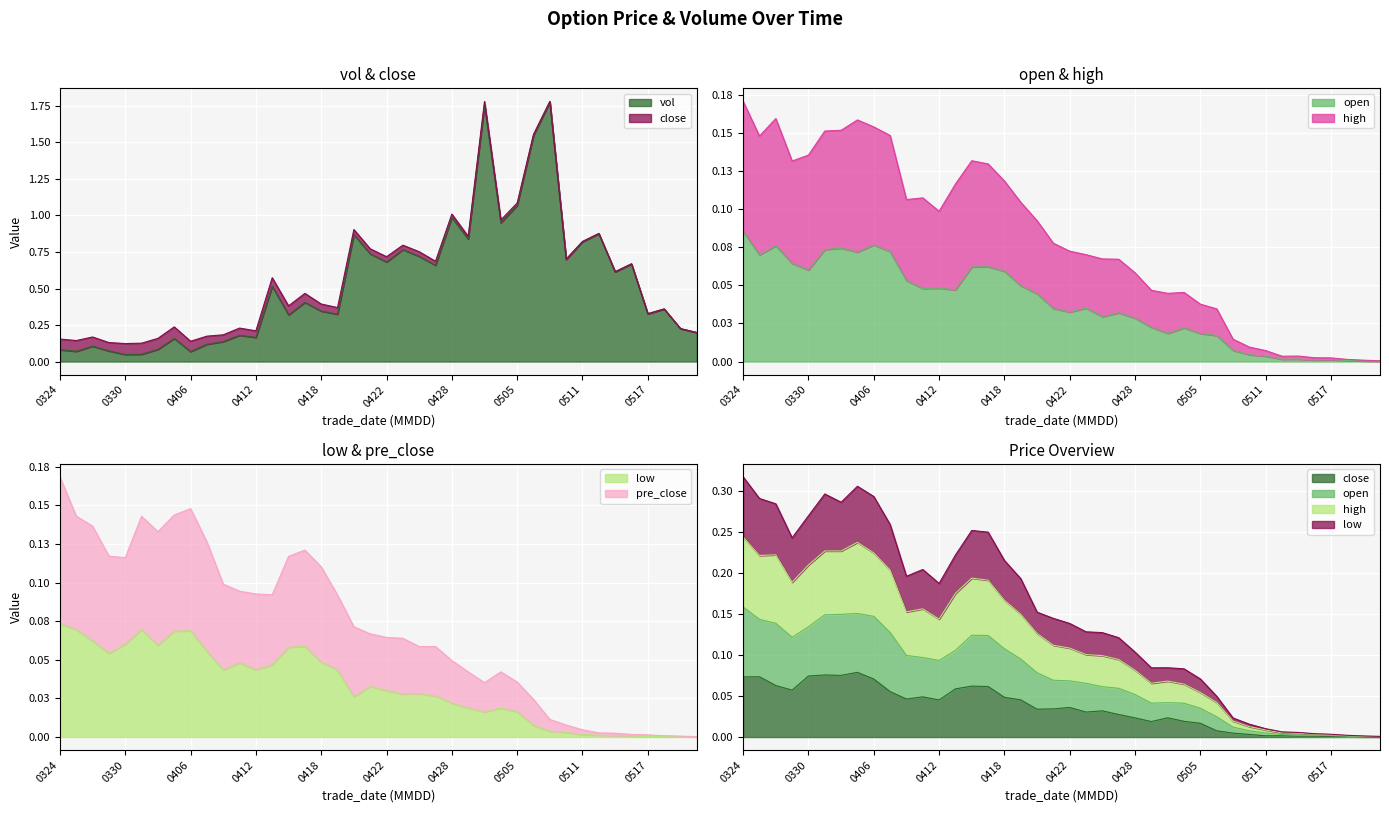

Between 20160331 and 20160422, which series saw the biggest shift?

vol